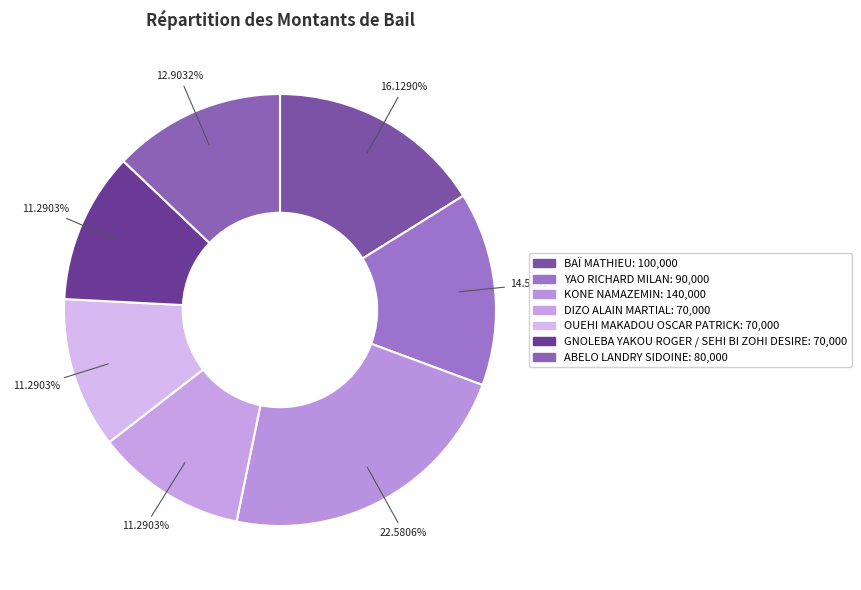

Is GNOLEBA YAKOU ROGER / SEHI BI ZOHI DESIRE the majority of the pie?

No